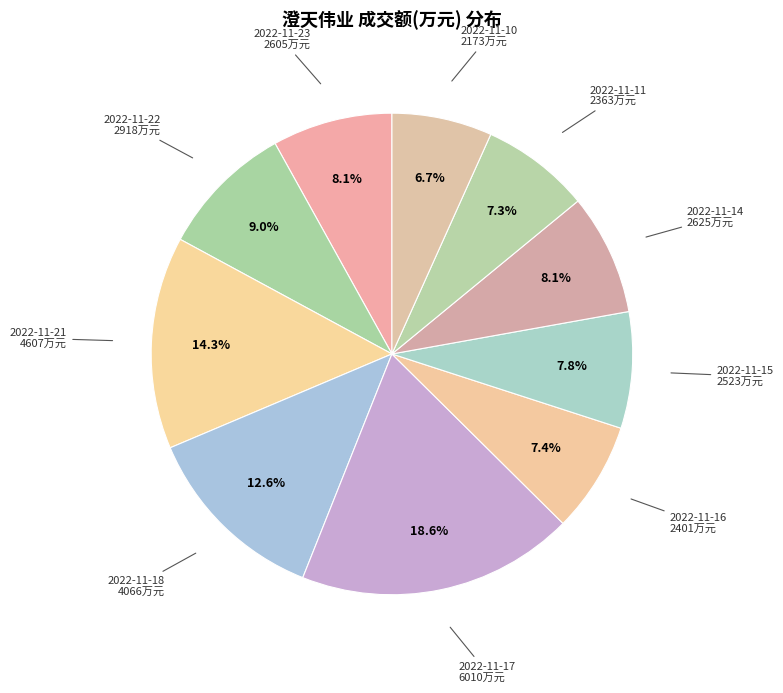

Is there any slice that represents more than half of the pie?

No